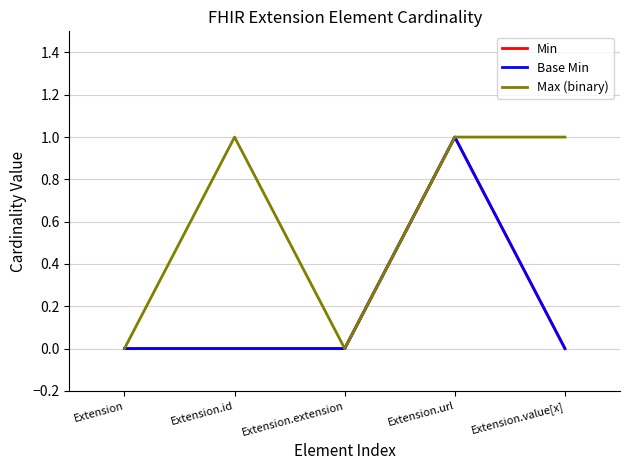

Does the chart have visible grid lines?

Yes